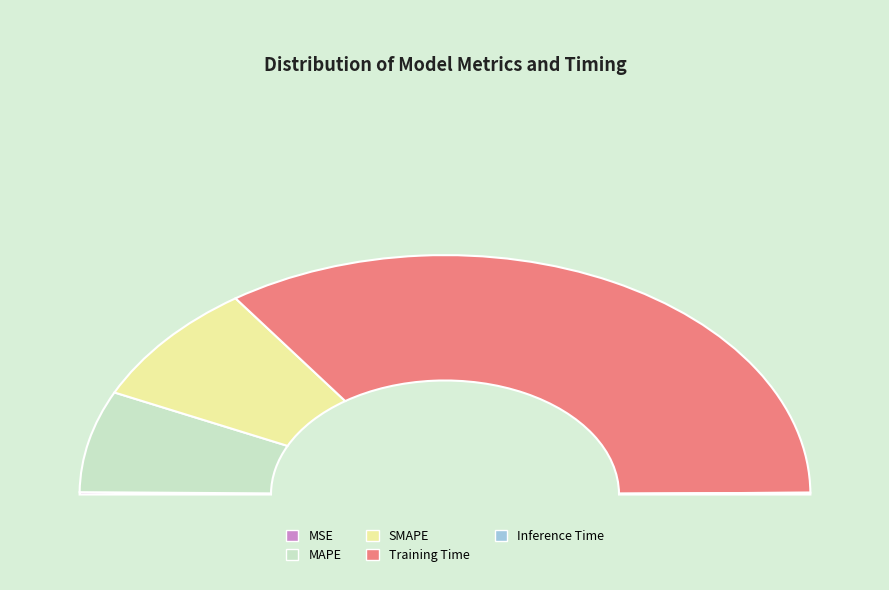

Which category has the smallest portion of the pie?

Inference Time